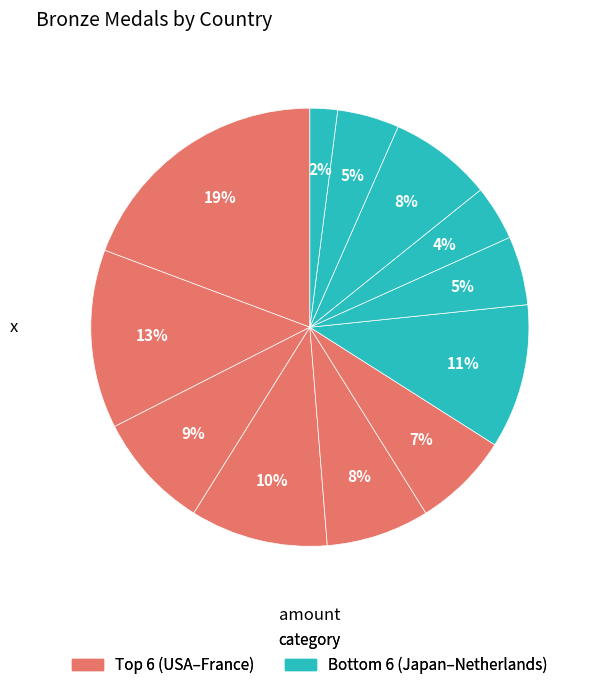

To the nearest percent, what is the difference between the largest and smallest slice percentages?

17%